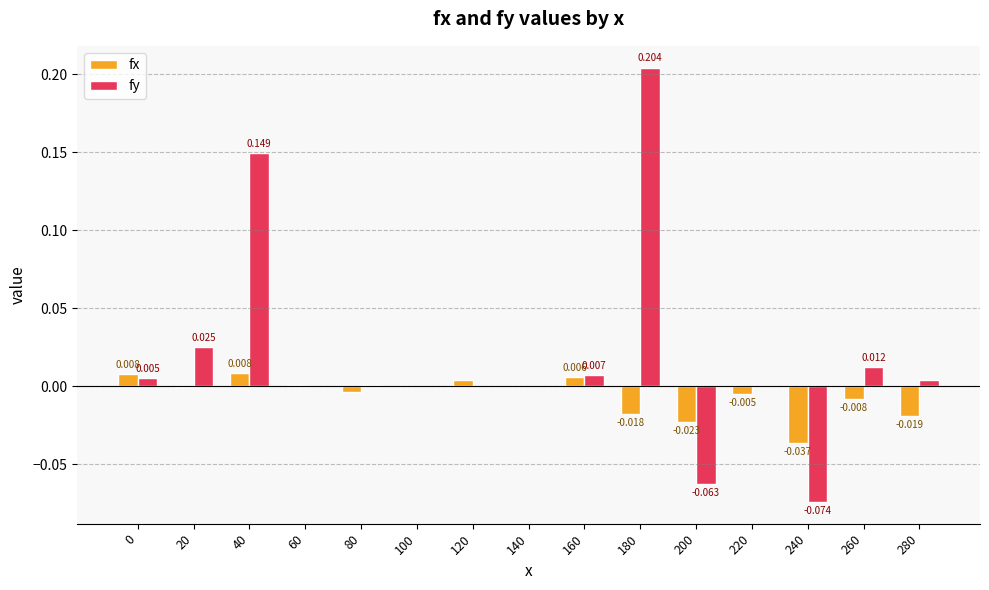

Which category has the highest value in the fy series?

180